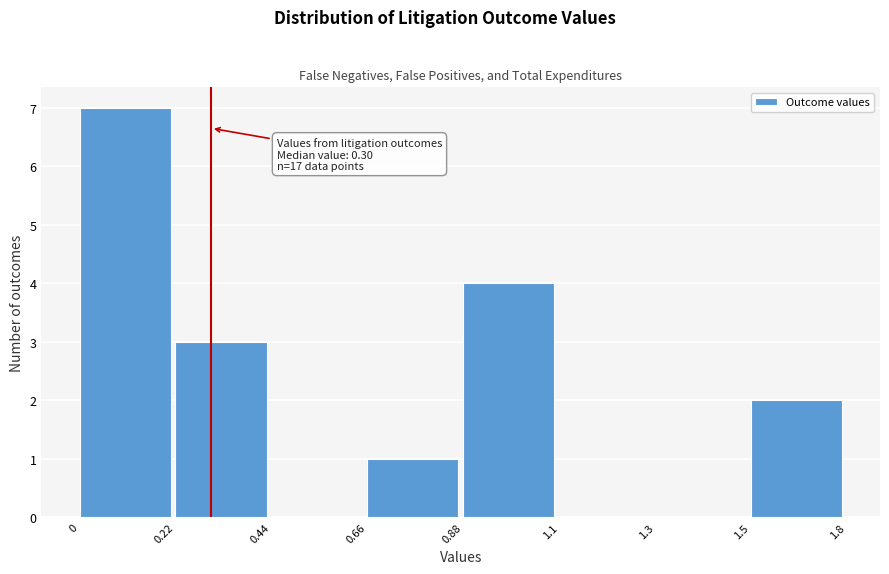

Reading left to right, transcribe all the data shown in this chart.

0=7	0.22=3	0.44=0	0.66=1	0.88=4	1.1=0	1.3=0	1.5=2